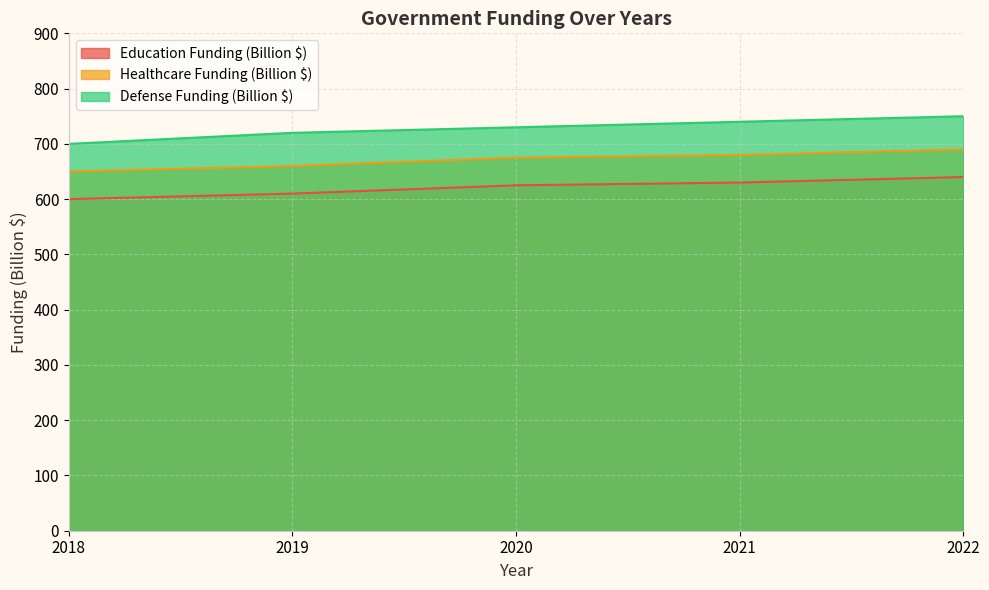

Which series changed the most between 2018 and 2022?

Defense Funding (Billion $)